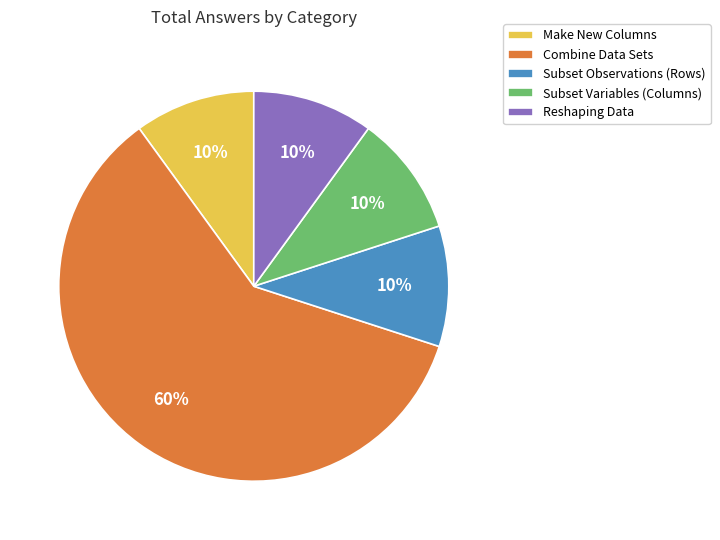

What is the largest slice in the pie chart?

Combine Data Sets